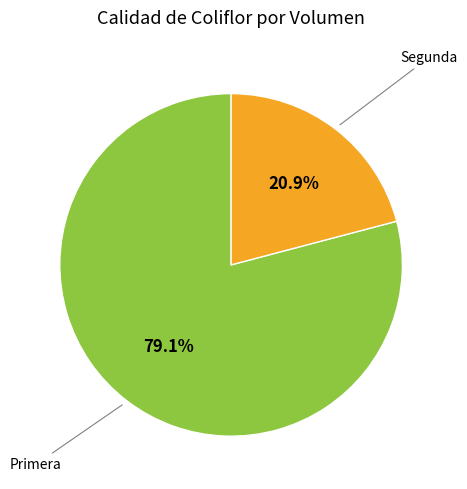

Does any single category account for the majority?

Yes